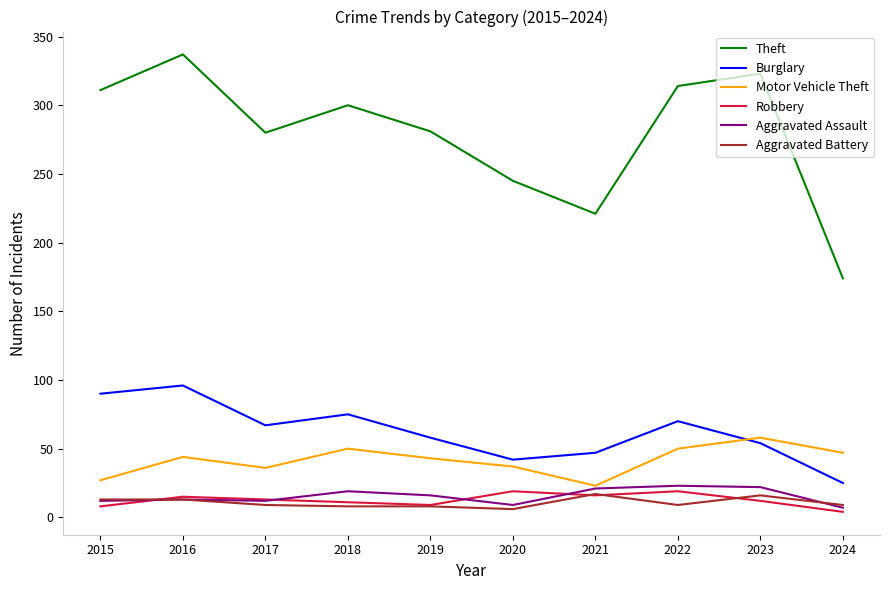

What is the approximate value of Robbery at 2022?

19